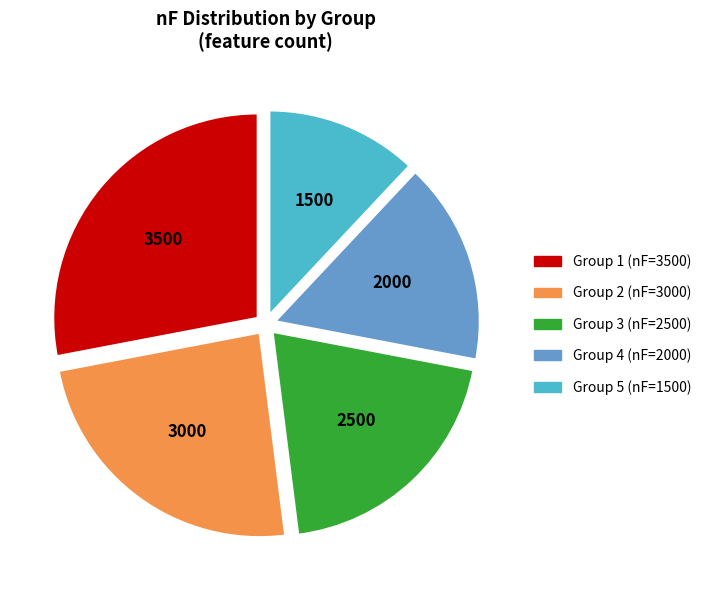

Combined, do Group 2 (nF=3000) and Group 4 (nF=2000) account for over 50%?

No